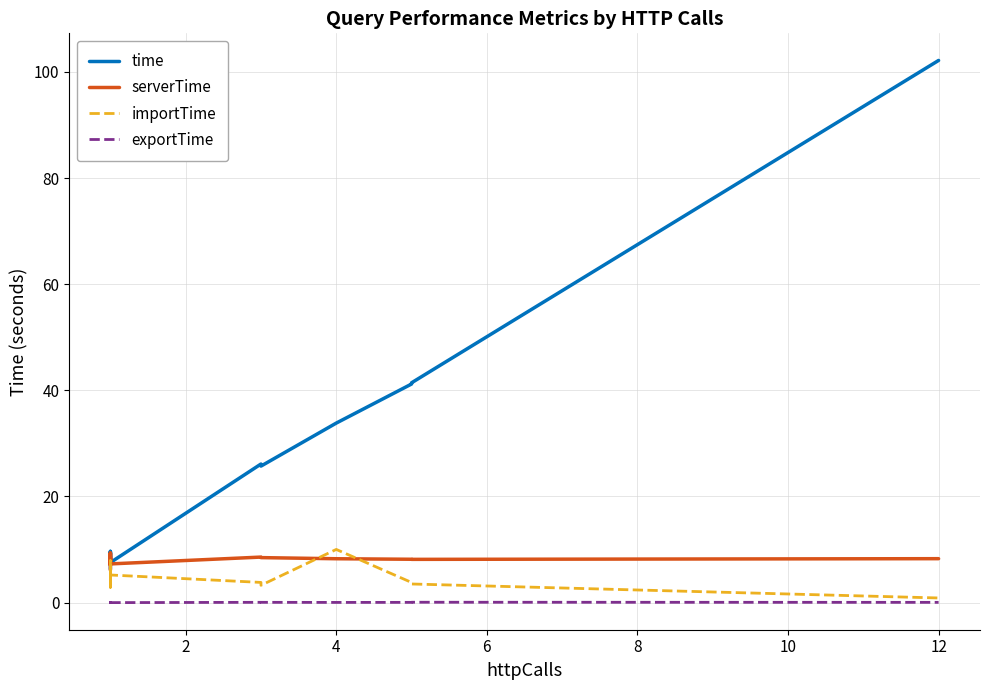

What is the value of the exportTime point at the 19th from the left?

0.1